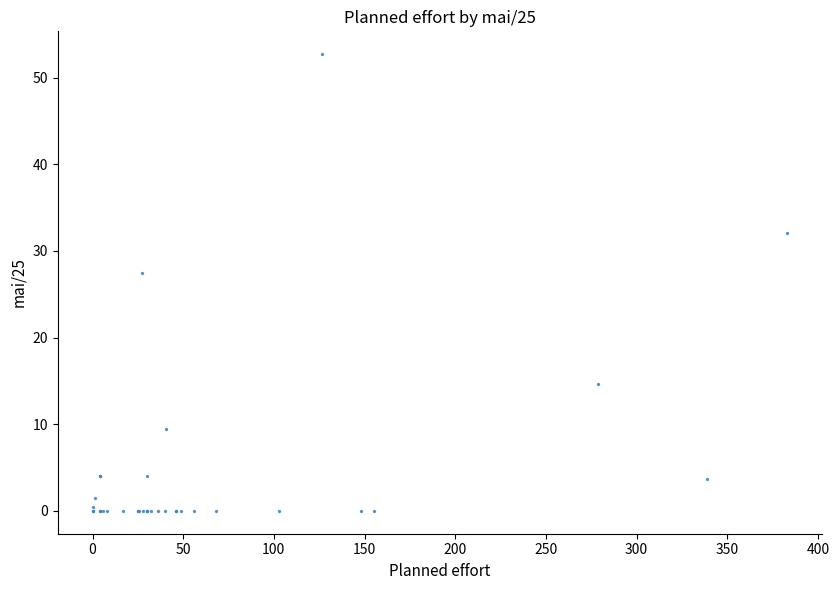

What Y value in the scatter plot is closest to 26?

27.5